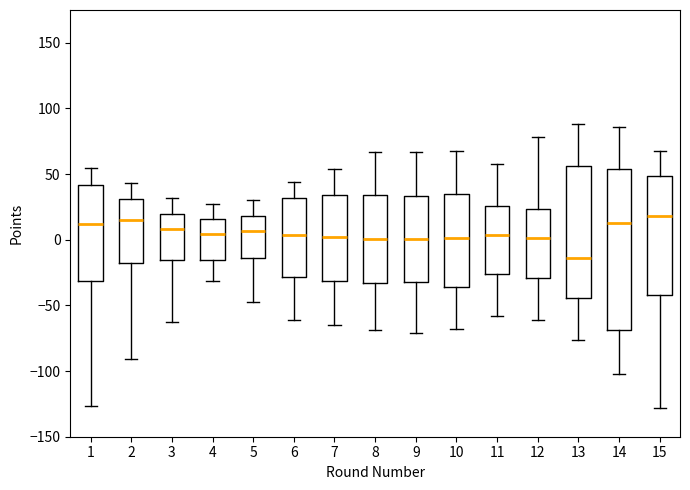

Reading left to right, read every box against the y-axis: the position of its median line, the range the box covers, and the ends of its whiskers. The values are not printed on the chart, so give them approximately, as read against the axis.

1: median 10, box -30 to 40, whiskers -125 to 55
2: median 15, box -20 to 30, whiskers -90 to 45
3: median 10, box -15 to 20, whiskers -65 to 30
4: median 5, box -15 to 15, whiskers -30 to 30
5: median 5, box -15 to 20, whiskers -50 to 30
6: median 5, box -30 to 30, whiskers -60 to 45
7: median 0, box -30 to 35, whiskers -65 to 55
8: median 0, box -35 to 35, whiskers -70 to 65
9: median 0, box -30 to 35, whiskers -70 to 65
10: median 0, box -35 to 35, whiskers -70 to 70
11: median 5, box -25 to 25, whiskers -60 to 60
12: median 0, box -30 to 25, whiskers -60 to 80
13: median -15, box -45 to 55, whiskers -75 to 90
14: median 15, box -70 to 55, whiskers -100 to 85
15: median 20, box -40 to 50, whiskers -130 to 70